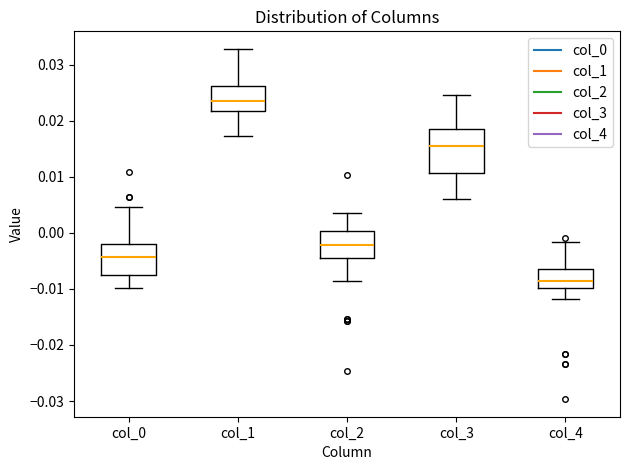

Reading left to right, read every box against the y-axis: the position of its median line, the range the box covers, and the ends of its whiskers. The values are not printed on the chart, so give them approximately, as read against the axis.

col_0: median -0.004, box -0.007 to -0.002, whiskers -0.010 to 0.005
col_1: median 0.024, box 0.022 to 0.026, whiskers 0.017 to 0.033
col_2: median -0.002, box -0.004 to 0.000, whiskers -0.009 to 0.004
col_3: median 0.015, box 0.011 to 0.019, whiskers 0.006 to 0.025
col_4: median -0.009, box -0.010 to -0.006, whiskers -0.012 to -0.002